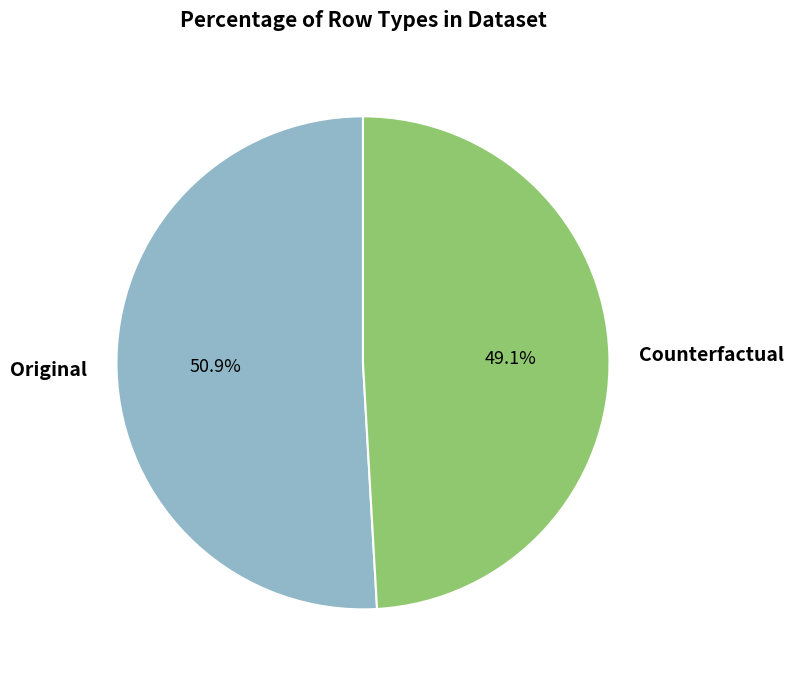

To the nearest percent, what is the difference between the Original and Counterfactual slice percentages?

2%